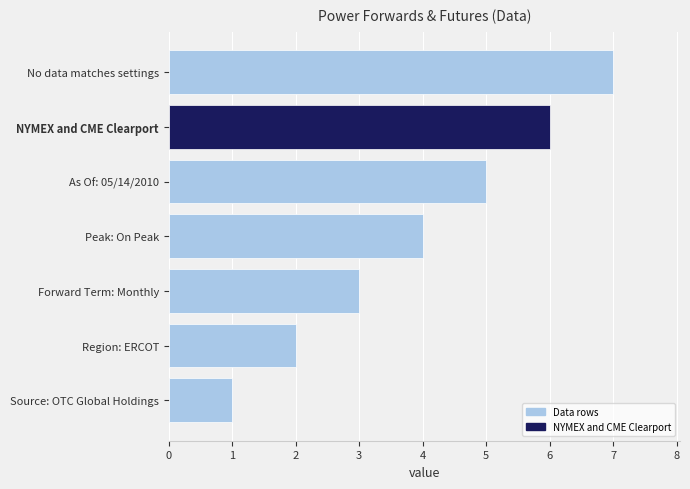

Count the number of categories in the chart.

7